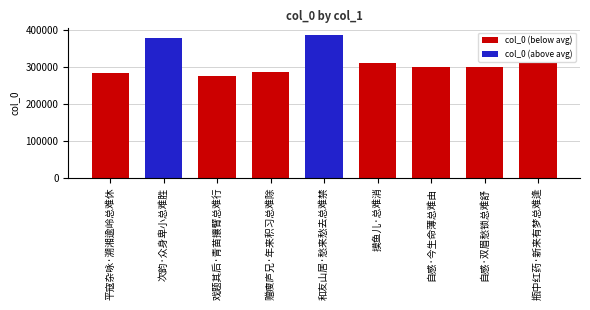

What is the average value?

315641